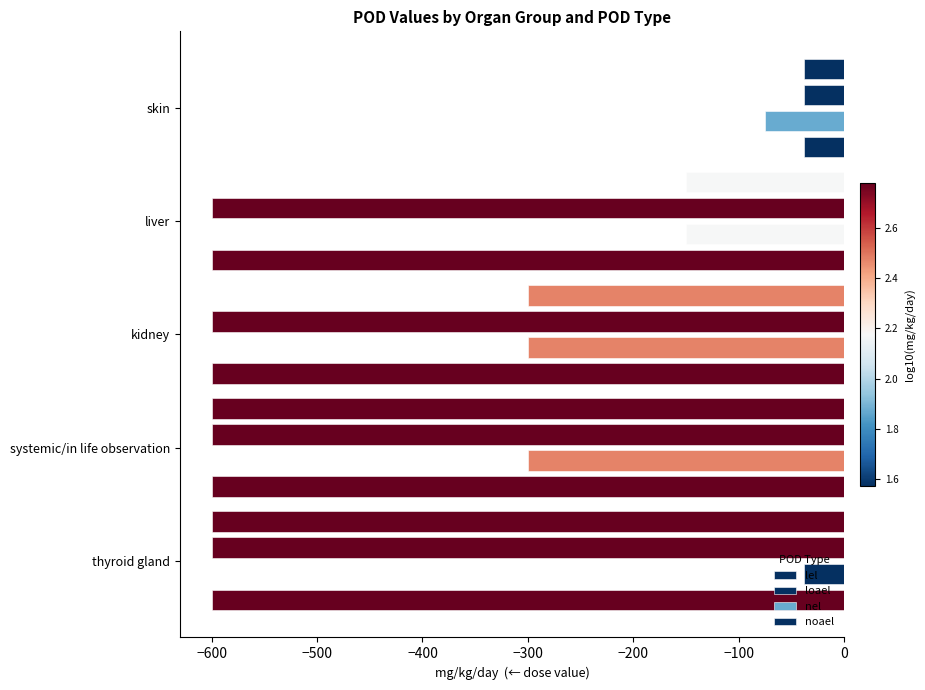

List the series in order of their peak value, highest first.

lel, loael, nel, noael